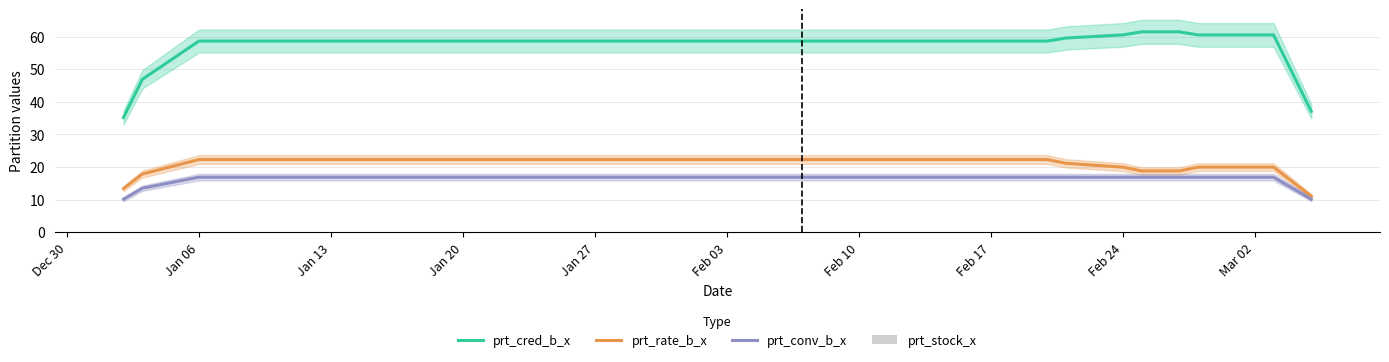

What is the lowest value of the prt_rate_b_x series?

11.0